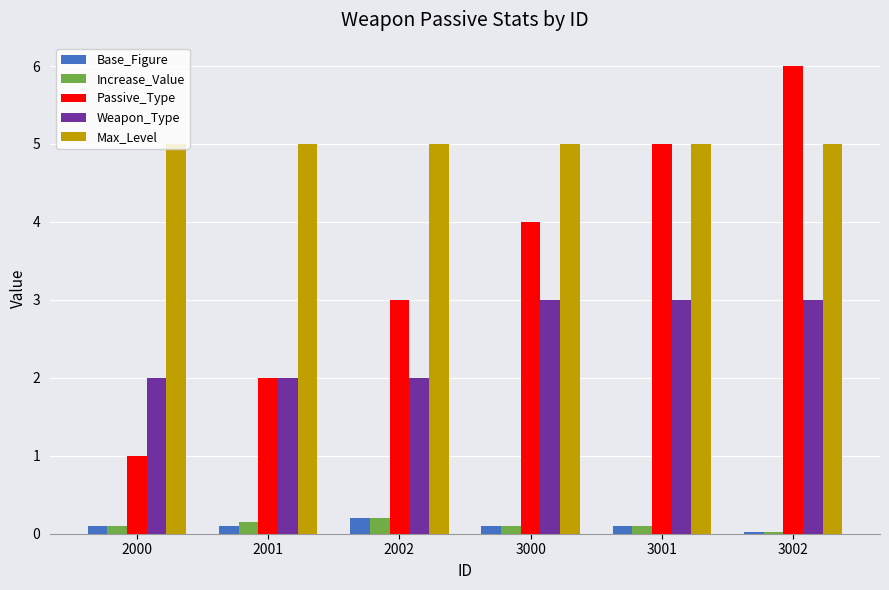

Are the bars horizontal?

No